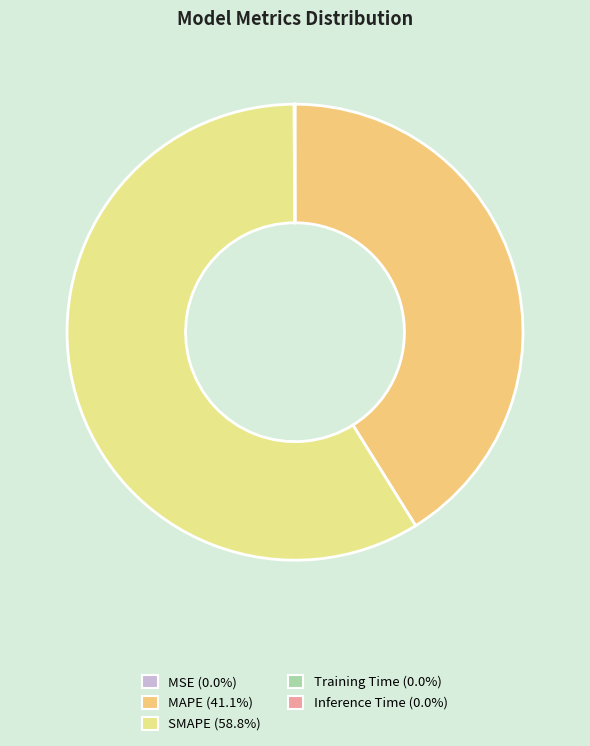

Does any single category account for the majority?

Yes